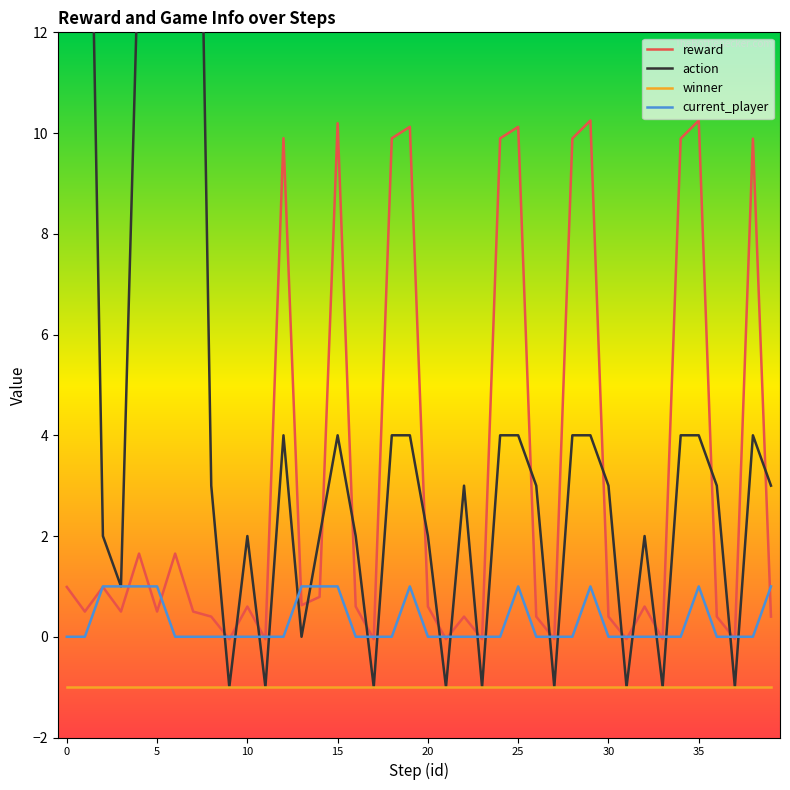

What is the value of the reward point at the 30th from the left?

10.2